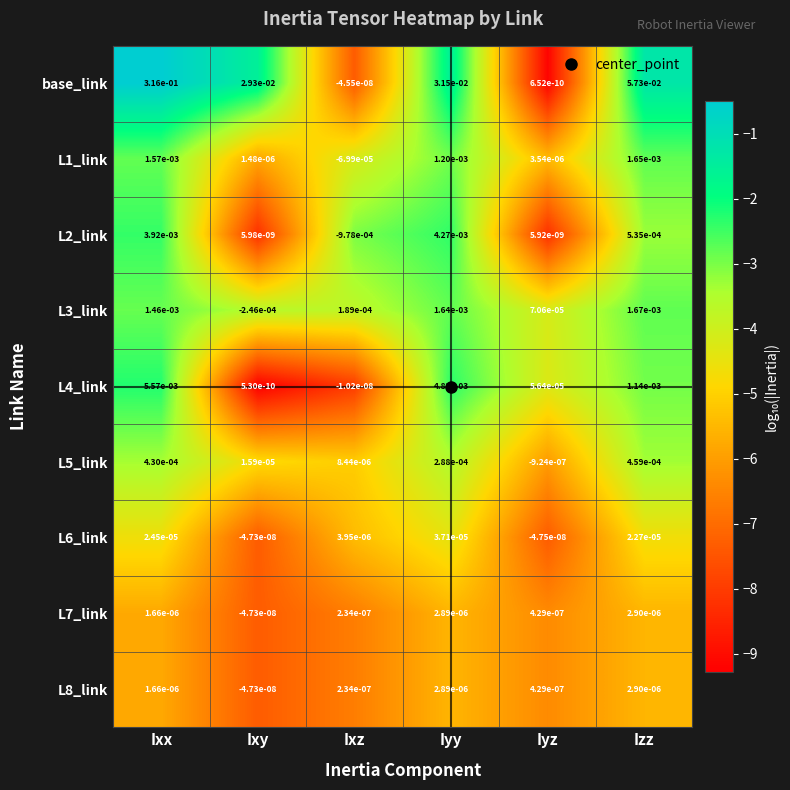

Which category has the highest value in the L8_link series?

Izz